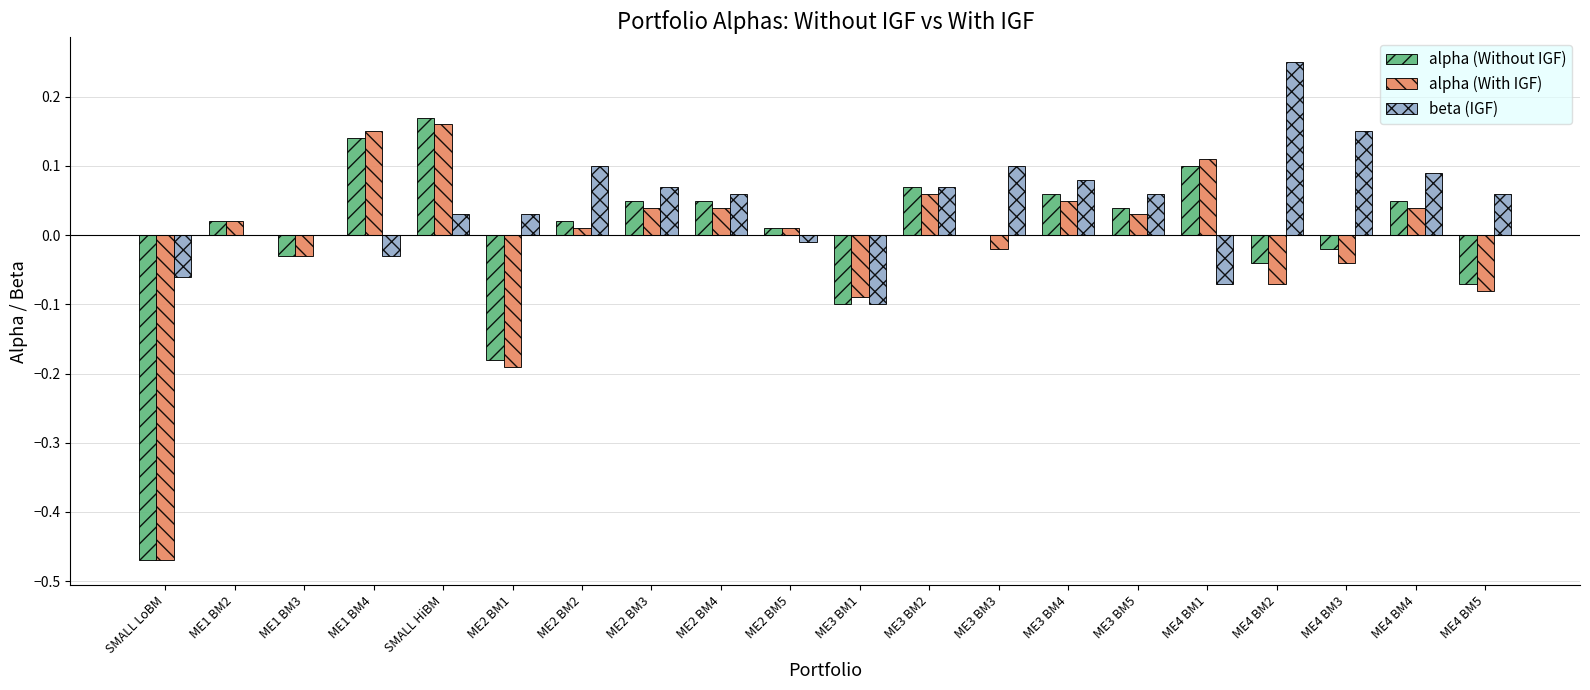

True or false: beta (IGF) has a value of 0.2 at ME1 BM3.

False